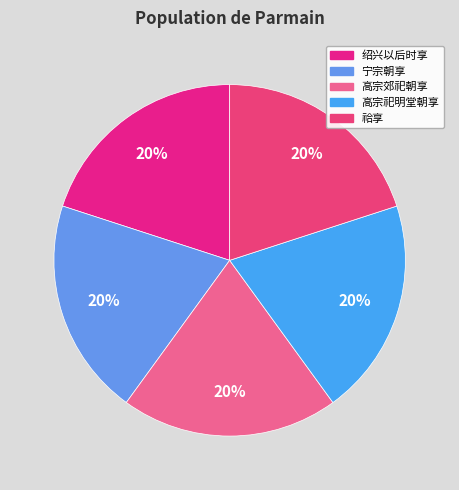

How many segments does this pie chart have?

5